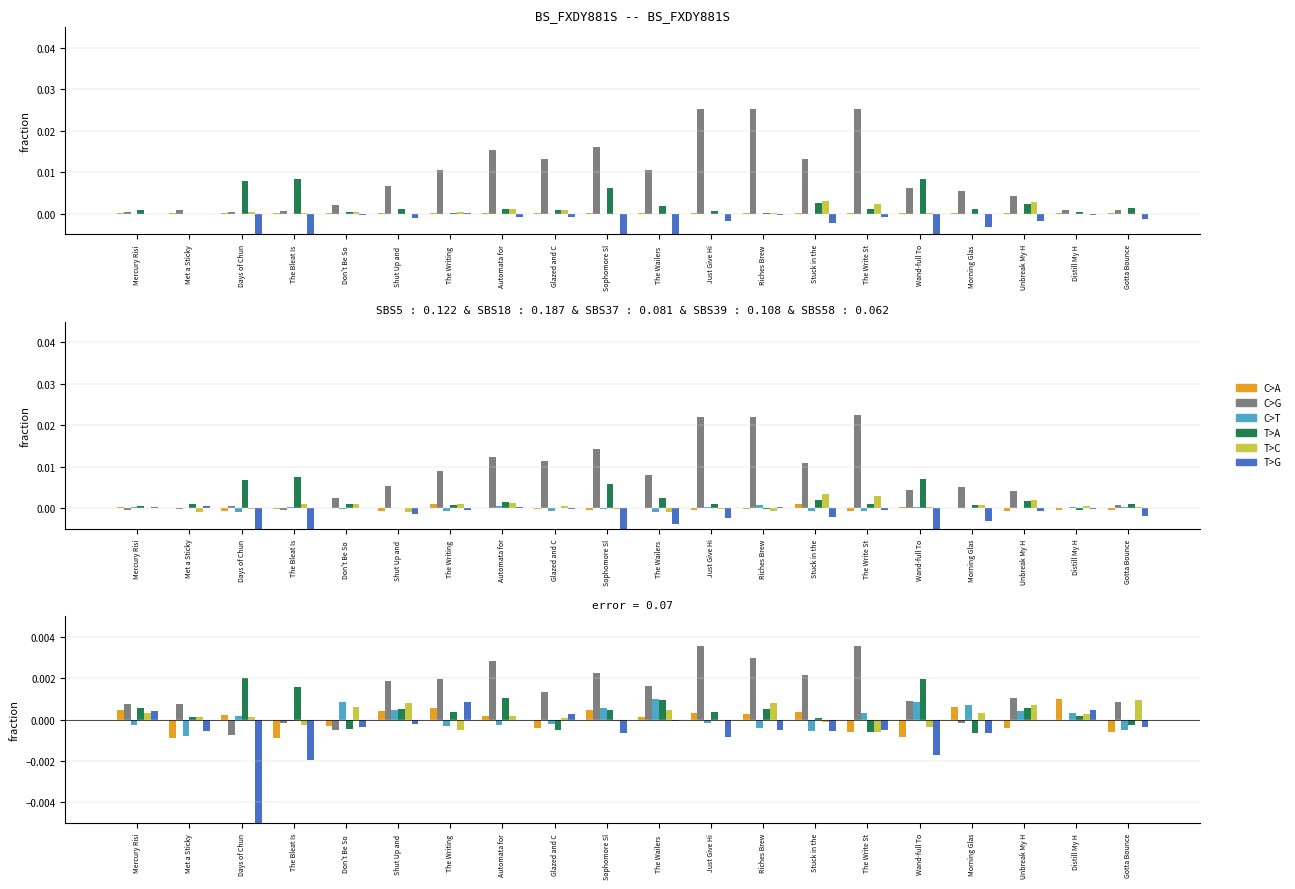

Rank the series at Sophomore Sl from lowest to highest value.

T>G, T>C, T>A, C>A, C>T, C>G